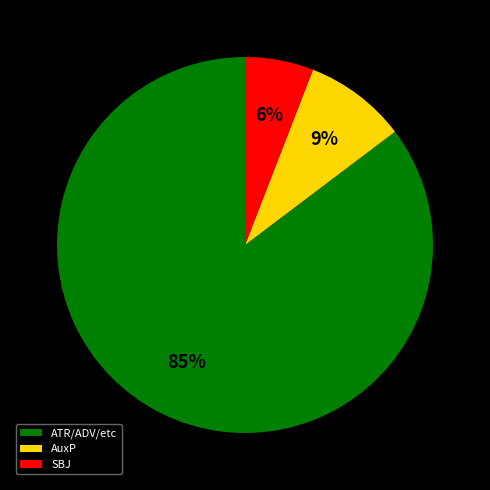

How many segments does this pie chart have?

3